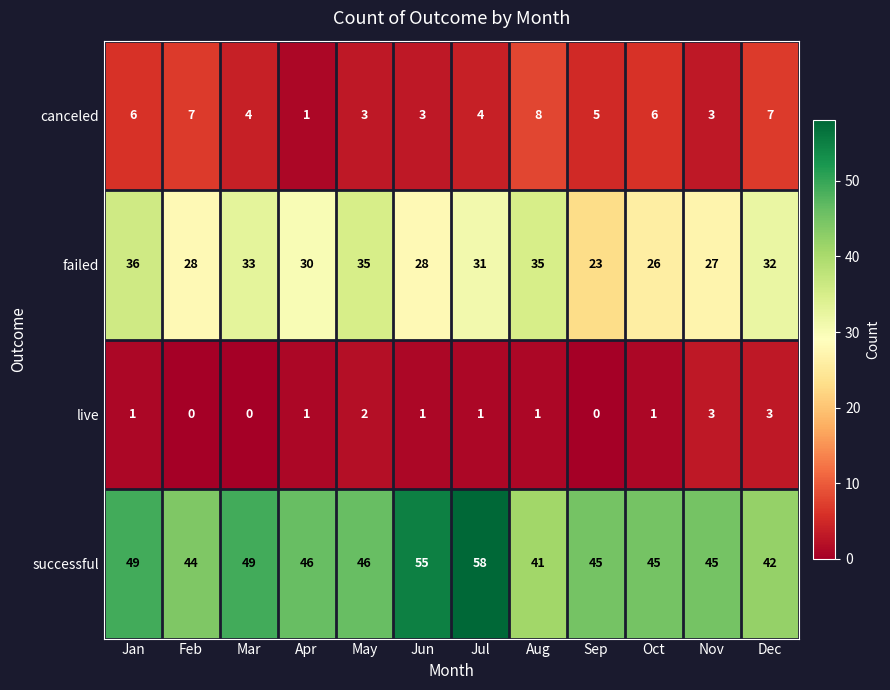

Is it true that canceled equals 2 at Aug?

False